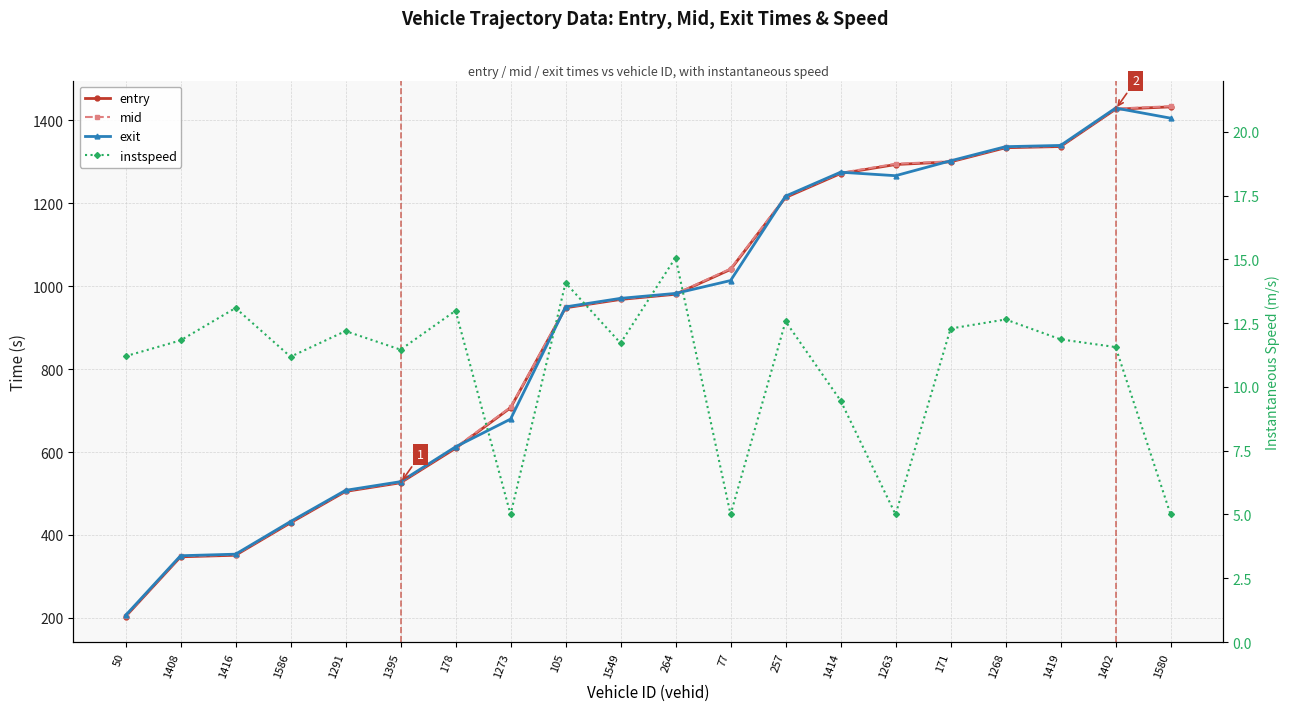

The value of entry at 1402 is 2360.5. True or false?

False